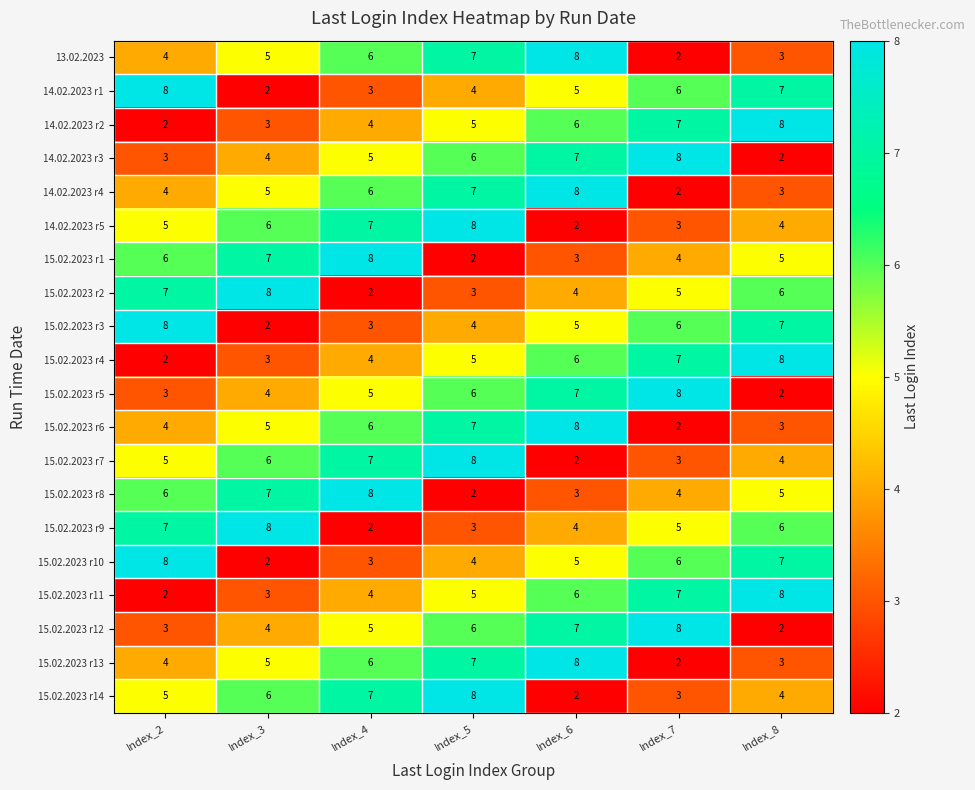

At which label does 15.02.2023 r1 first exceed 5?

Index_2